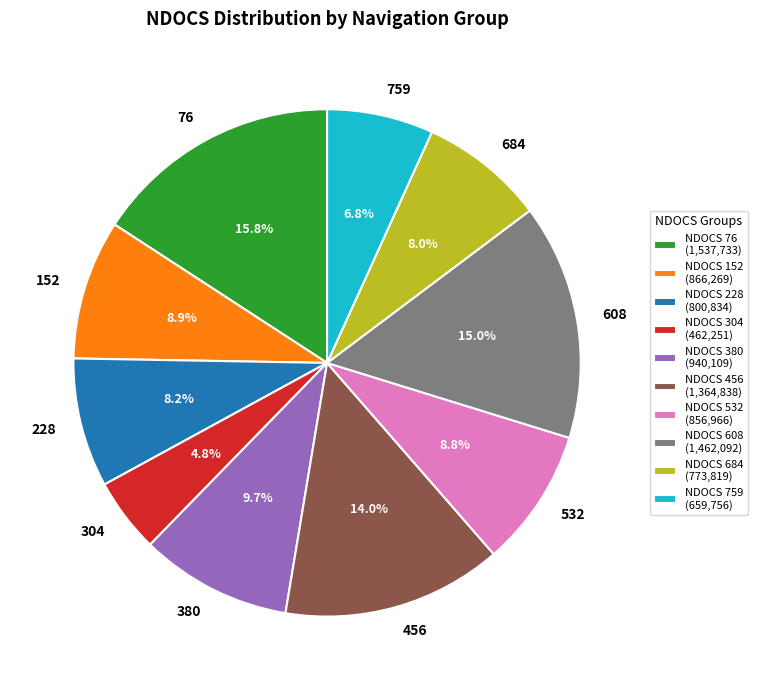

Does 532 account for over 50% of the chart?

No